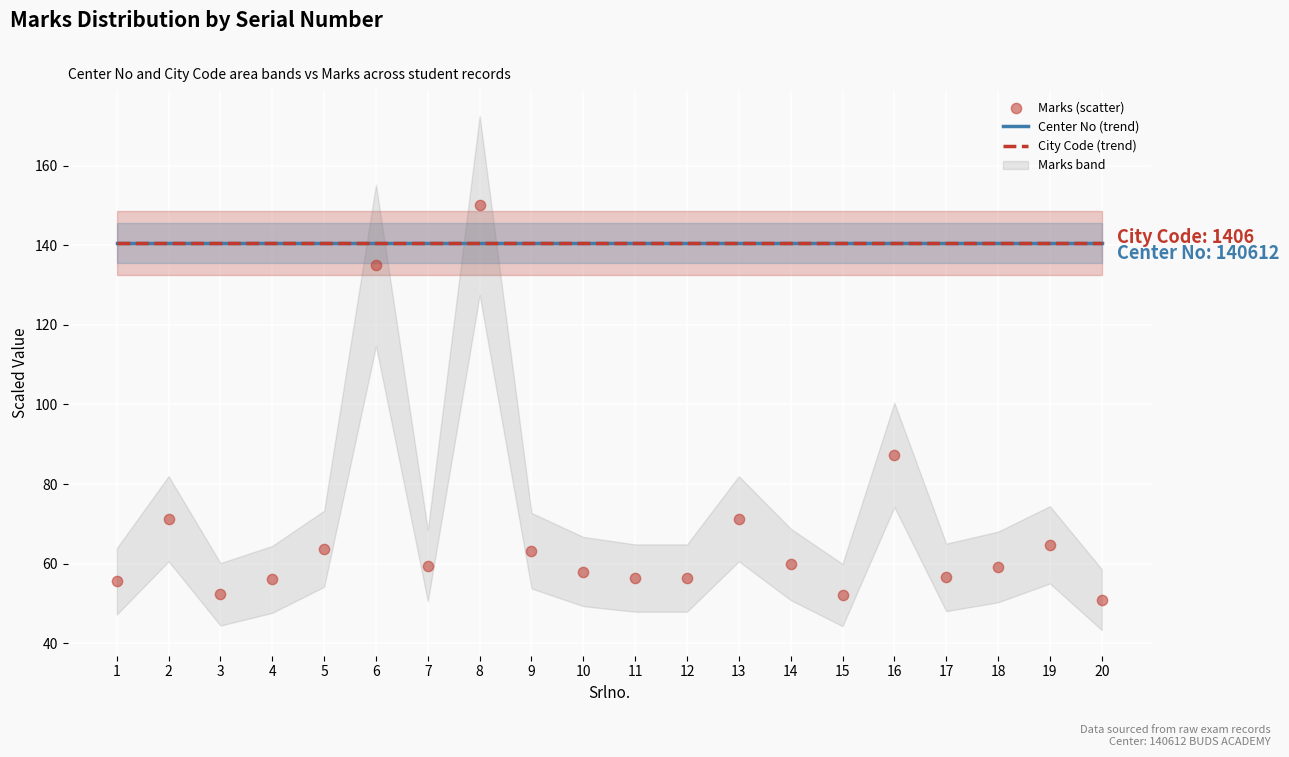

Which series has the widest spread of Y values?

Marks (scatter)